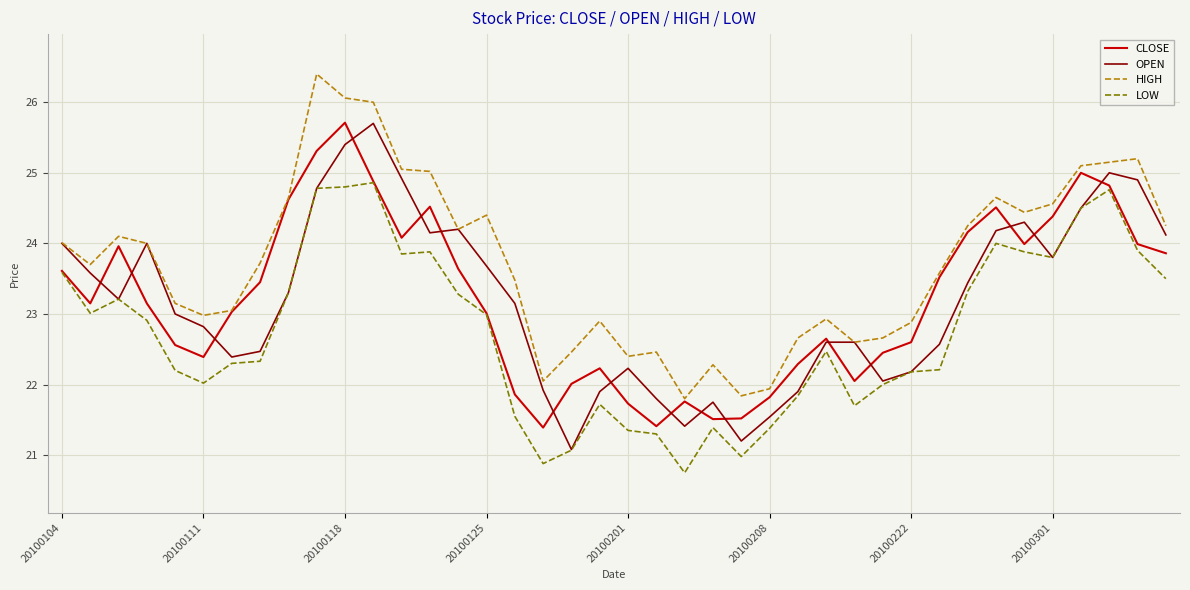

Which series has the largest total across all categories?

HIGH